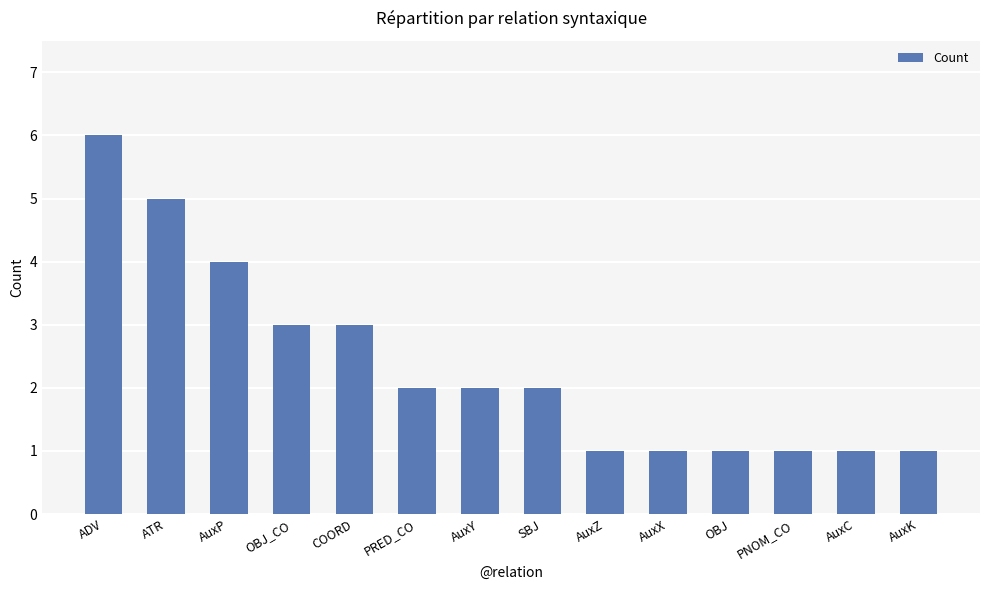

Is it true that the value at AuxY is 2?

True